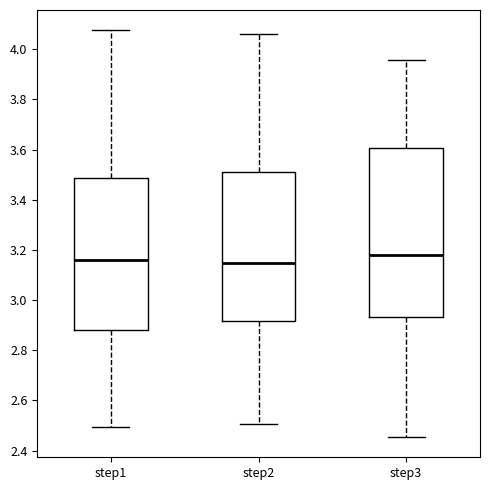

Reading left to right, transcribe this box plot: for each box, give where its median line is, the range the box spans, and where its two whiskers end, as read against the y-axis. The values are not printed on the chart, so give them approximately, as read against the axis.

step1: median 3.16, box 2.88 to 3.48, whiskers 2.50 to 4.08
step2: median 3.14, box 2.92 to 3.52, whiskers 2.50 to 4.06
step3: median 3.18, box 2.94 to 3.60, whiskers 2.46 to 3.96